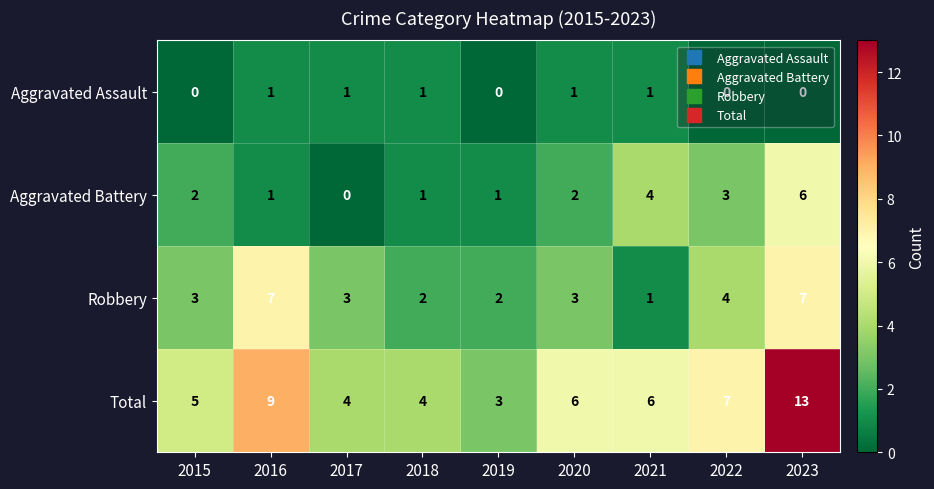

What is the difference between the maximum and second lowest values in the Aggravated Battery series?

5